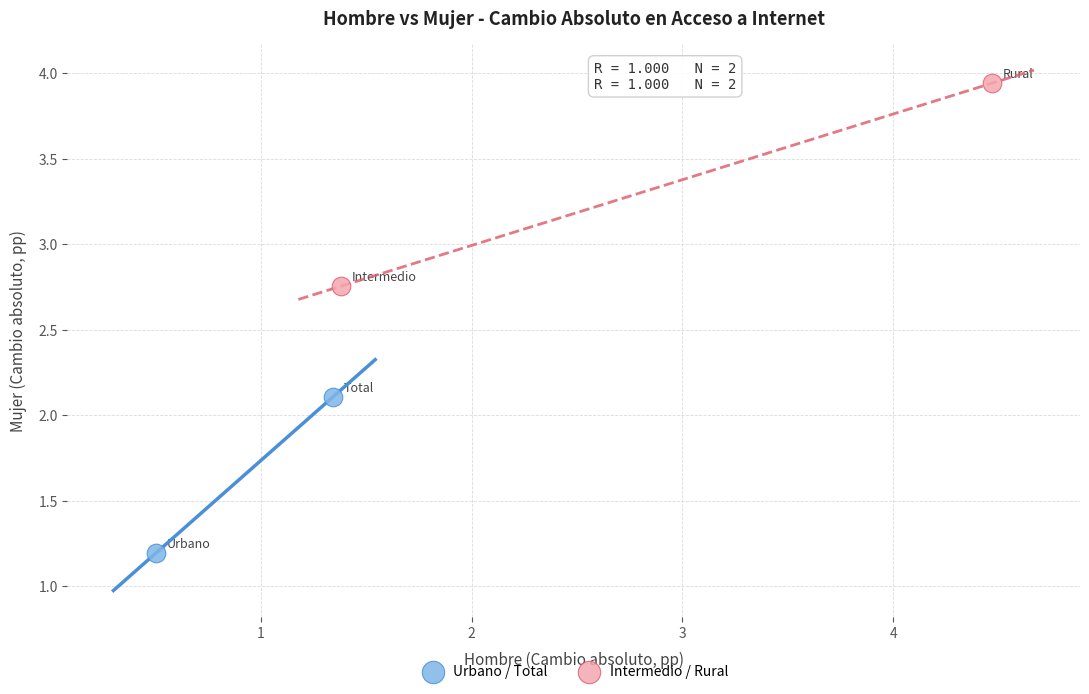

What are all the series names shown in the legend?

Urbano / Total, Intermedio / Rural